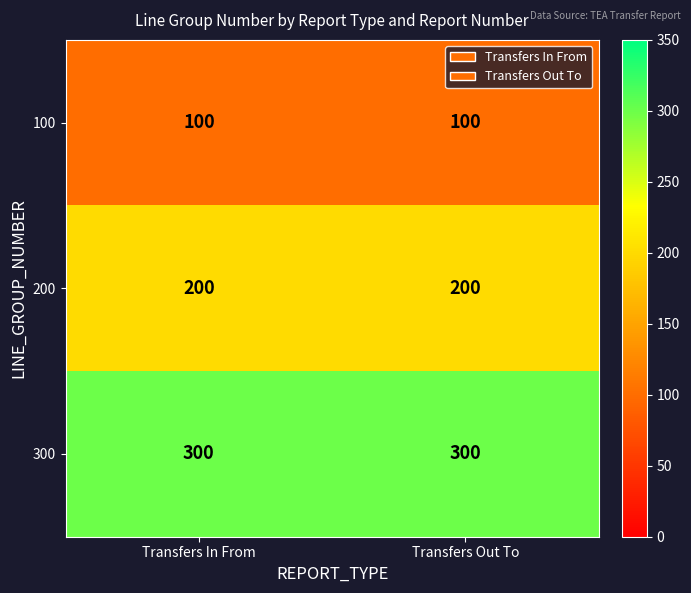

What is the approximate value of 100 at Transfers Out To?

100